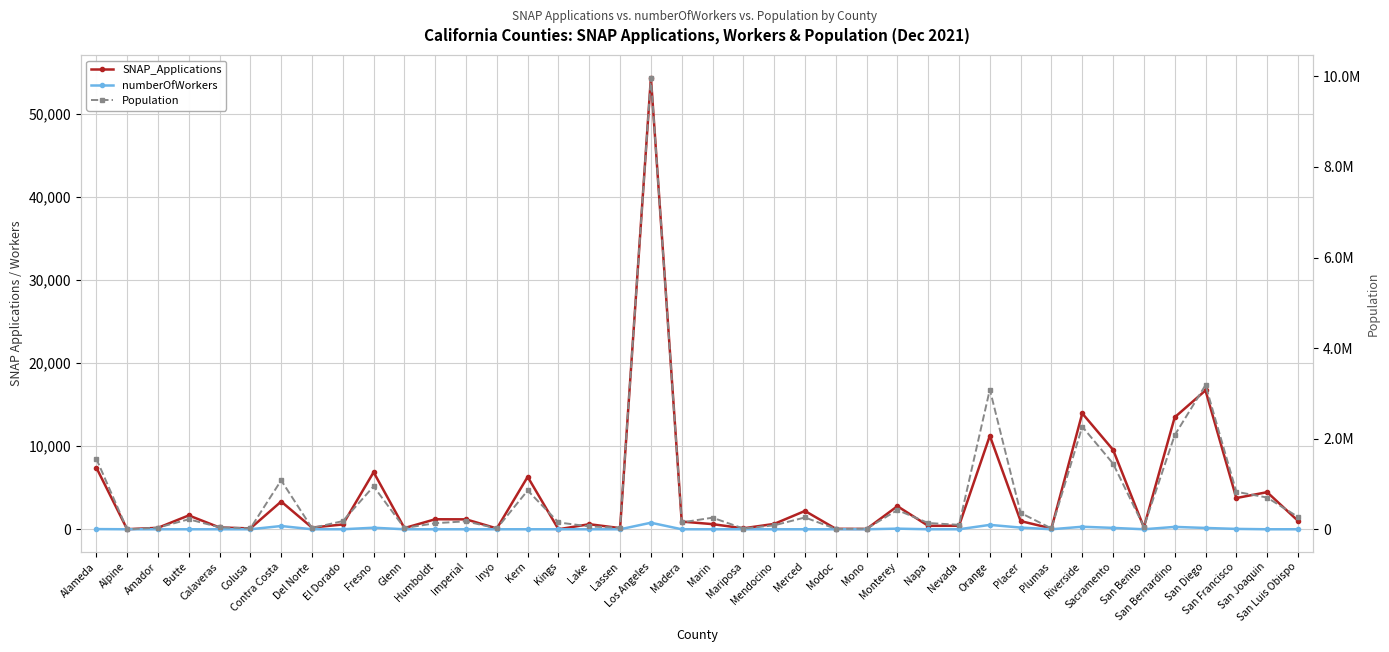

What is the label of the 34th point from the left?

Sacramento